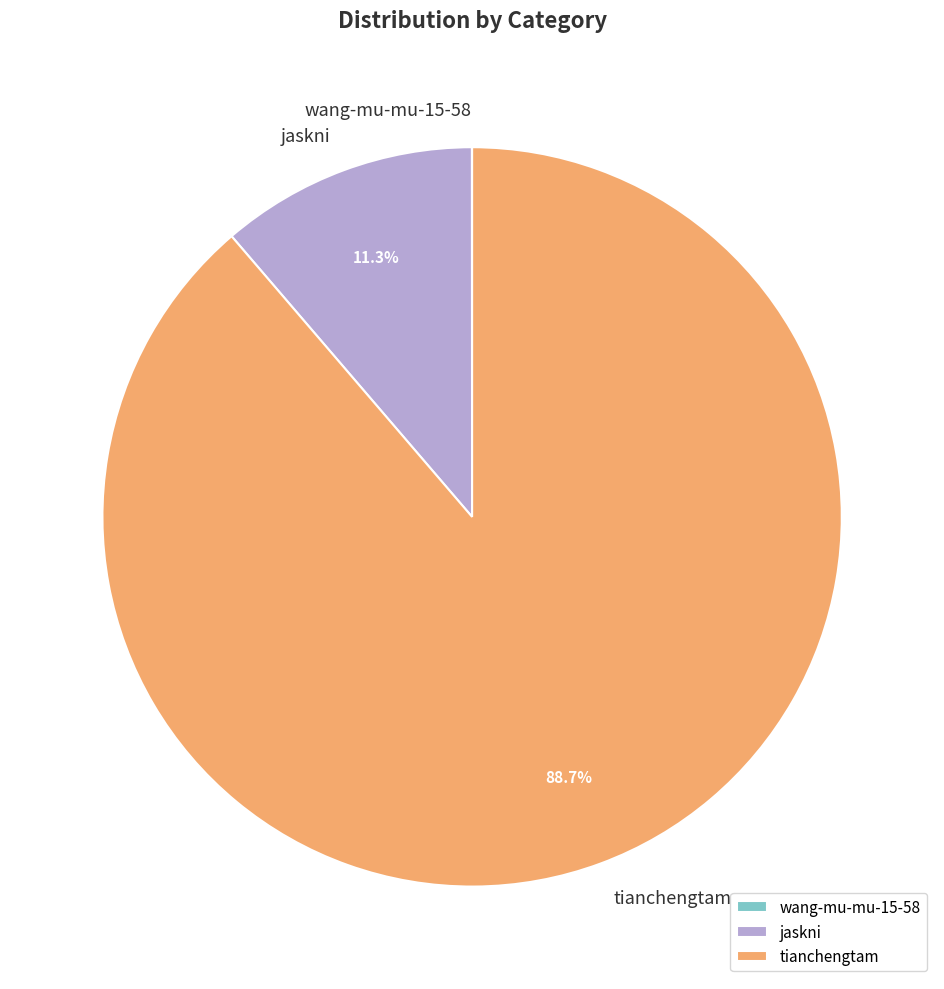

The tianchengtam slice represents 99% of the pie. True or false?

False